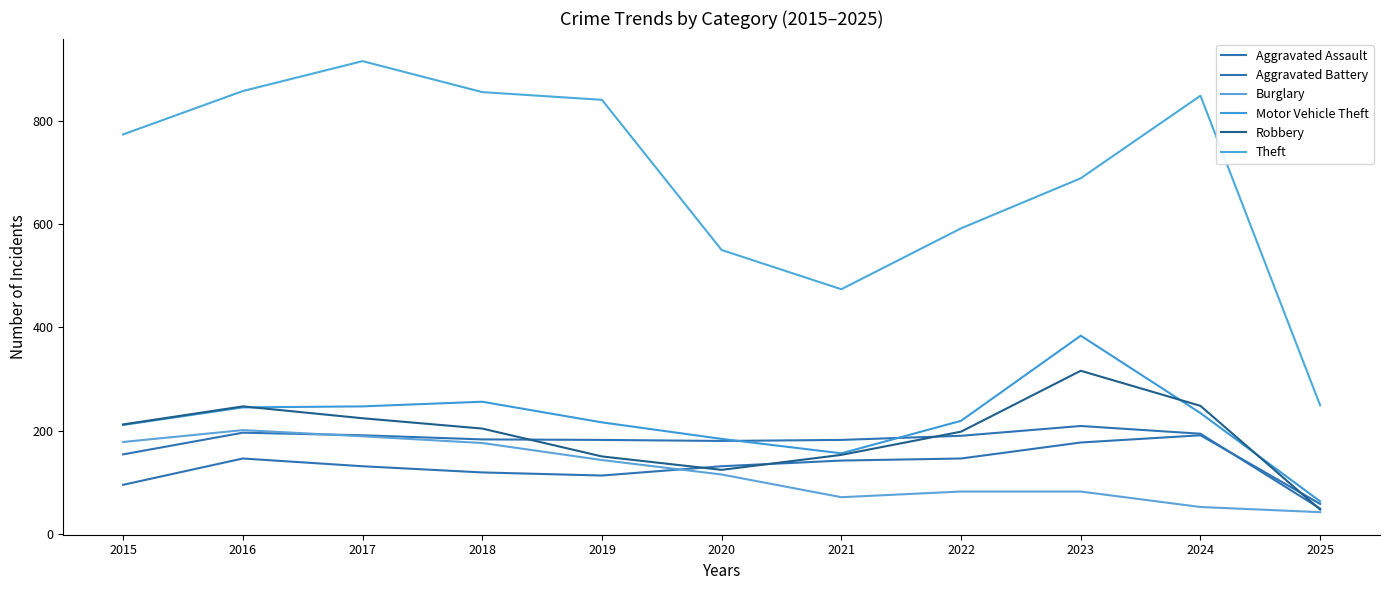

Does the chart display data point markers on the line(s)?

No